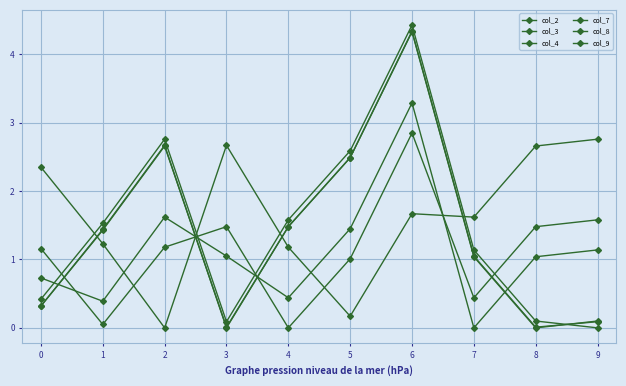

Where is the first local minimum for col_3?

3